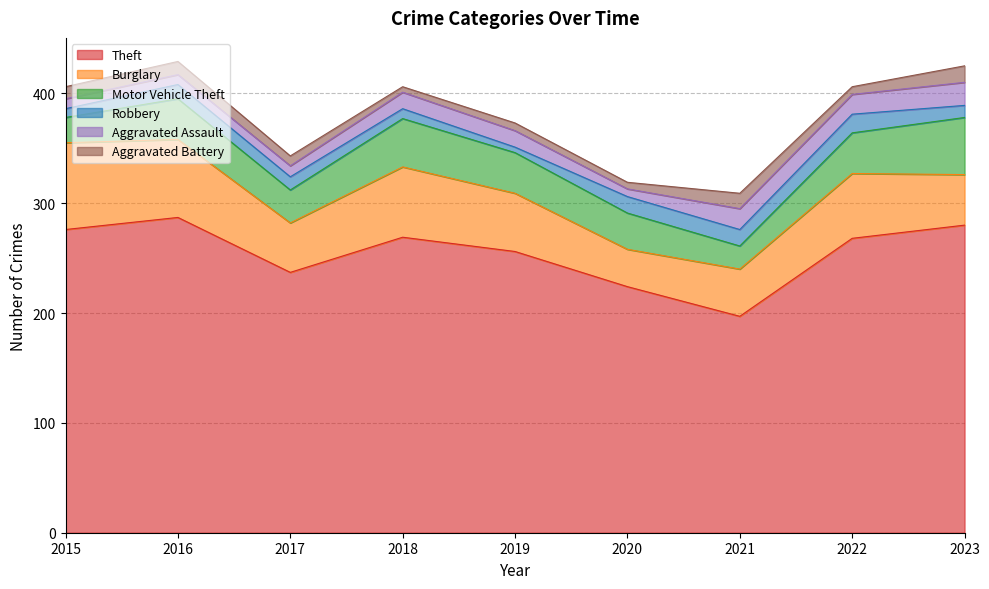

What is the spread (max minus min) of values at 2017?

228